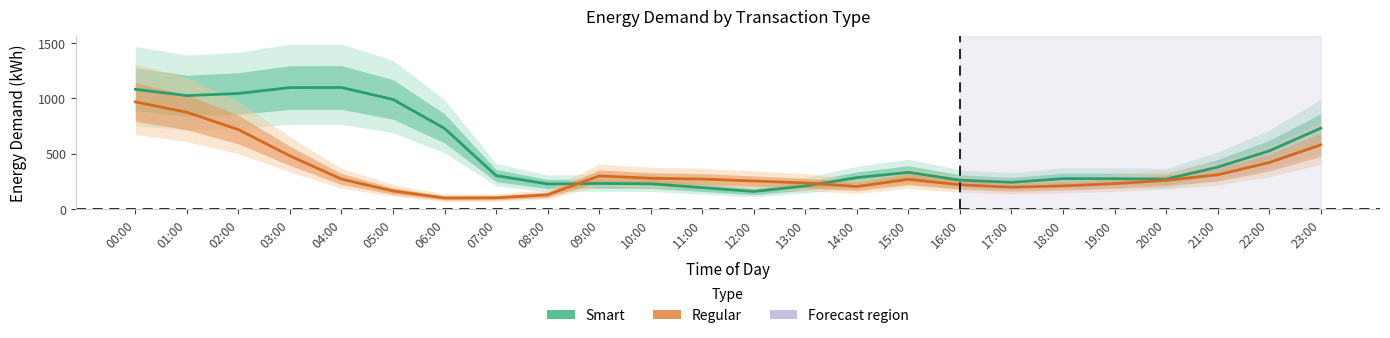

Is it true that Smart equals 451.0 at 19:00?

False